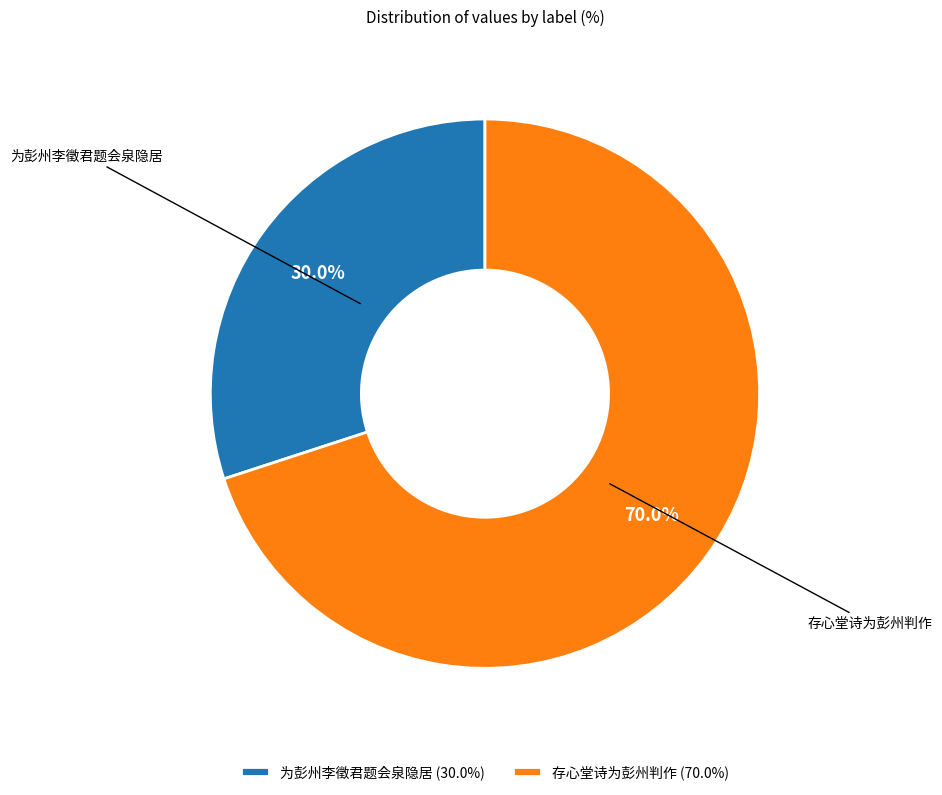

Do 存心堂诗为彭州判作 and 为彭州李徵君题会泉隐居 together represent more than half of the pie?

Yes